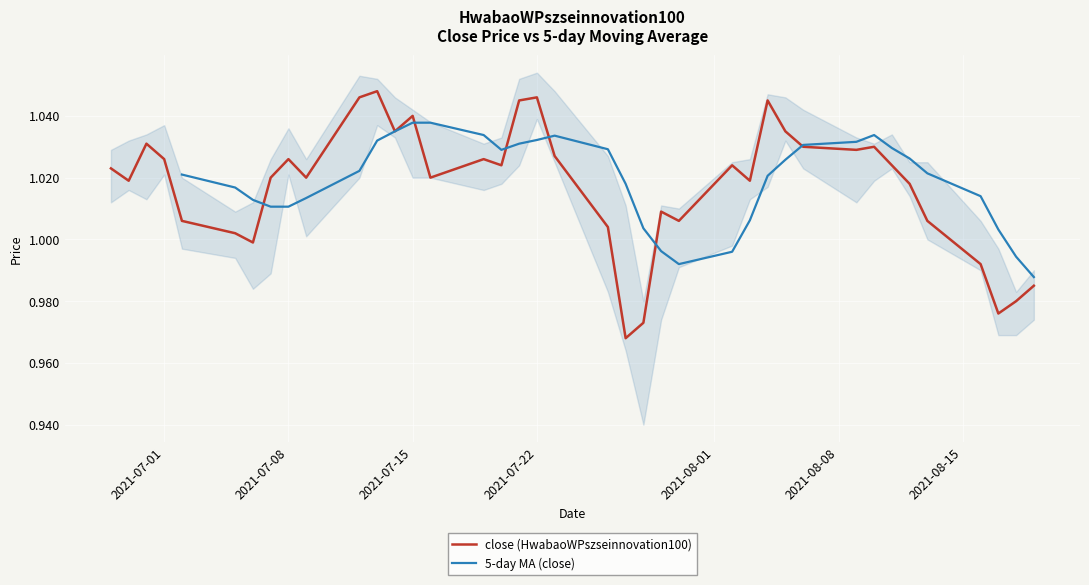

What is the value of the low point at the 21st from the left?

1.0